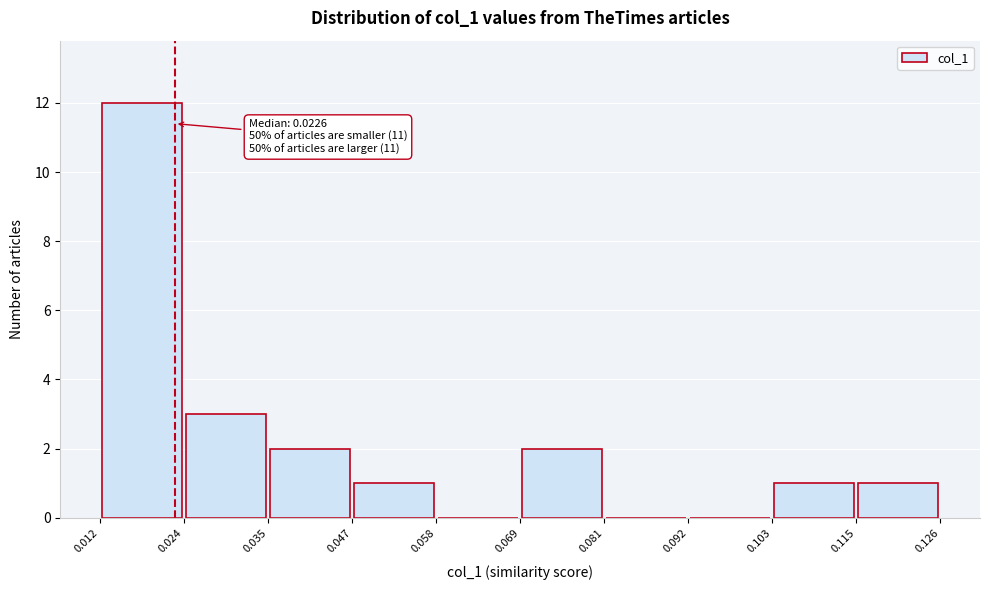

Which range on the x-axis has the tallest bar?

0.012 to 0.024